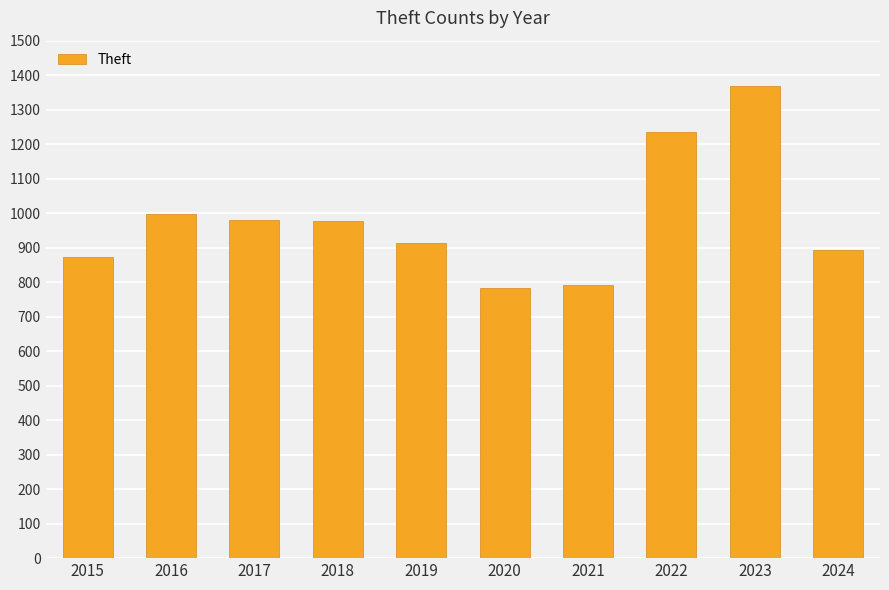

How many distinct data groups are displayed?

1